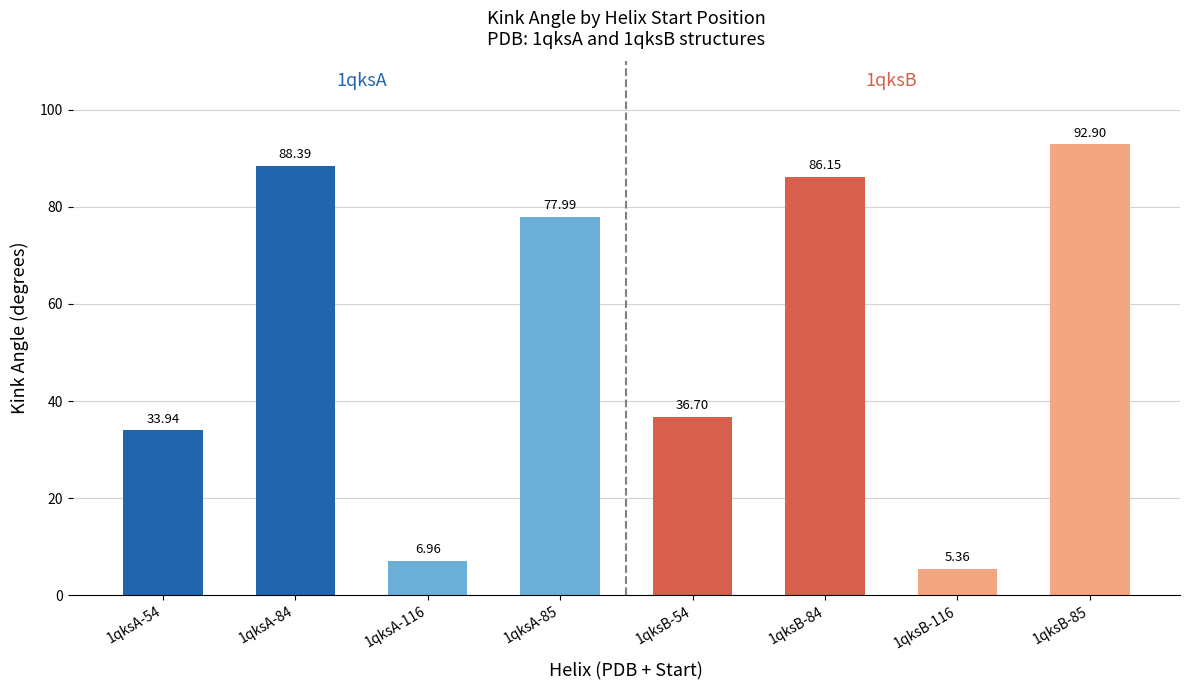

At which label is the value closest to 49?

1qksB-54